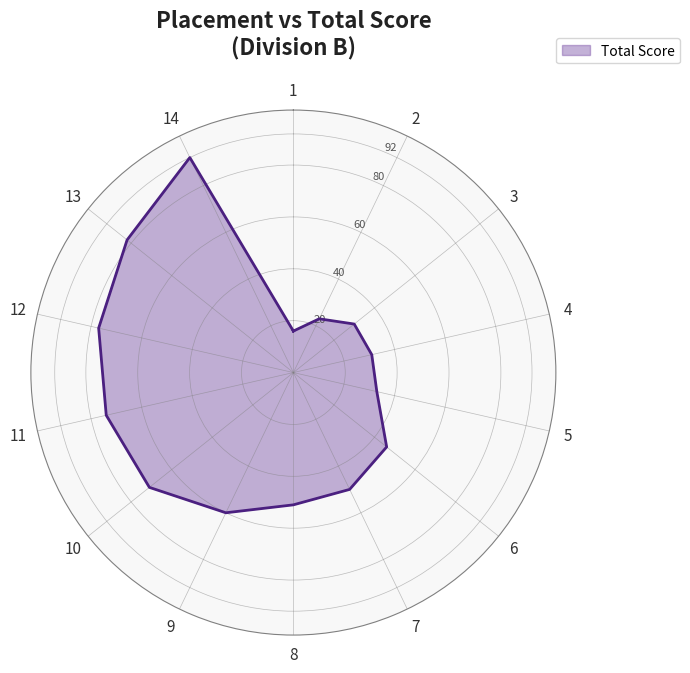

Is it true that the value at 8 is 51?

True